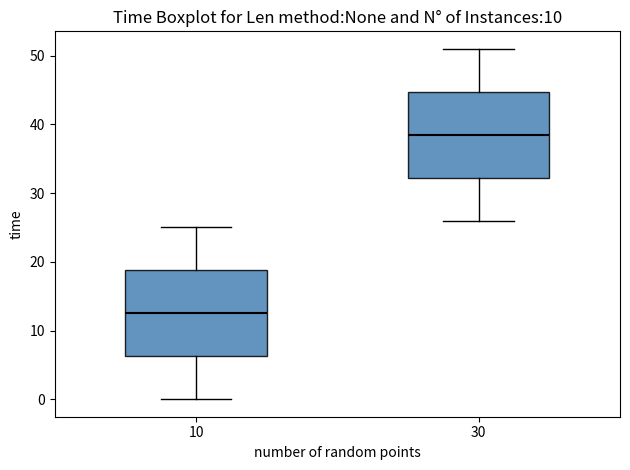

Which box's median line is the highest?

30